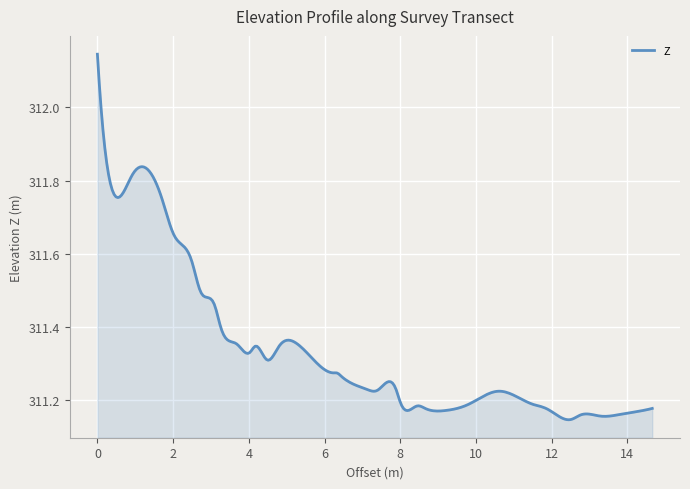

What is the difference between the maximum and minimum values?

1.0